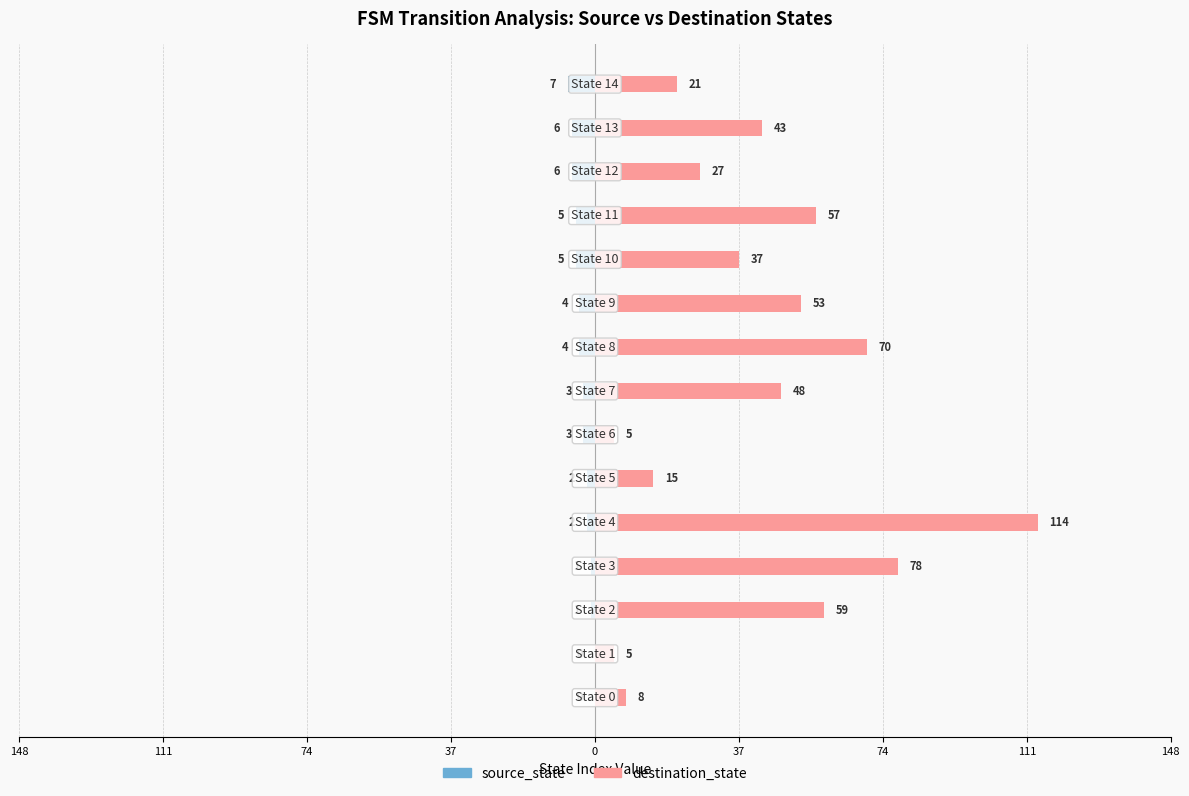

What is the label of the 3rd bar from the right?

12